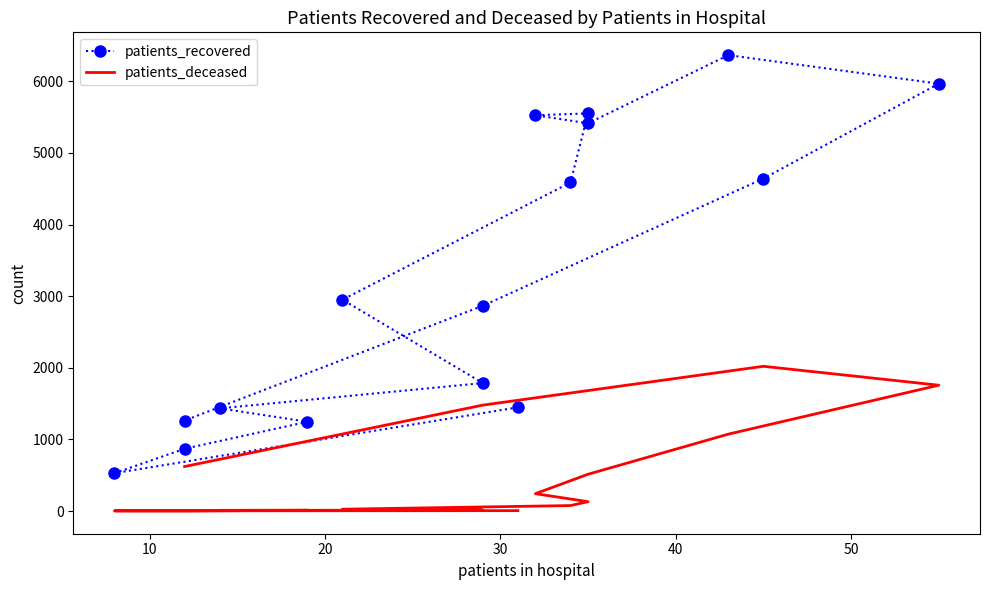

Which label corresponds to the smallest value in the chart?

20